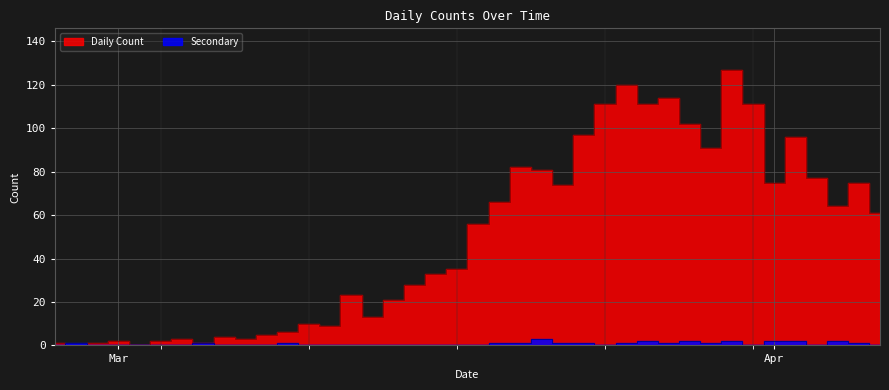

True or false: Secondary and Daily Count cross at least once.

True